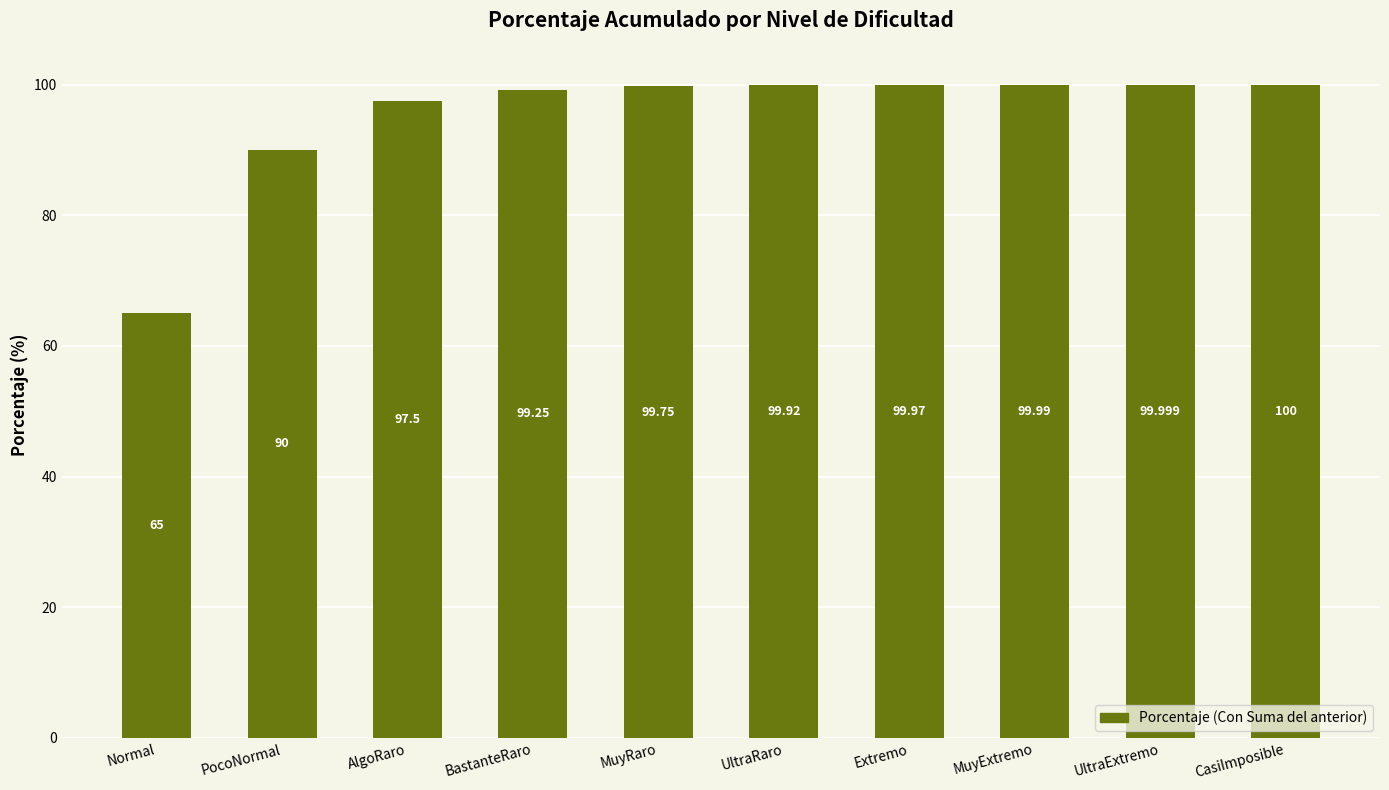

Where does the data first go above 99?

BastanteRaro